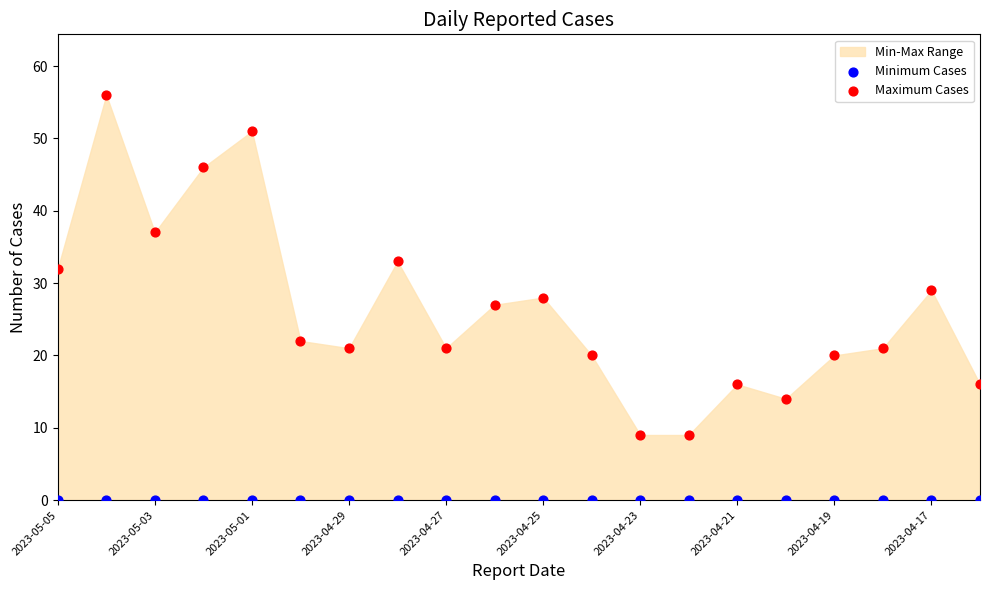

Which series contains the highest Y value?

Maximum Cases